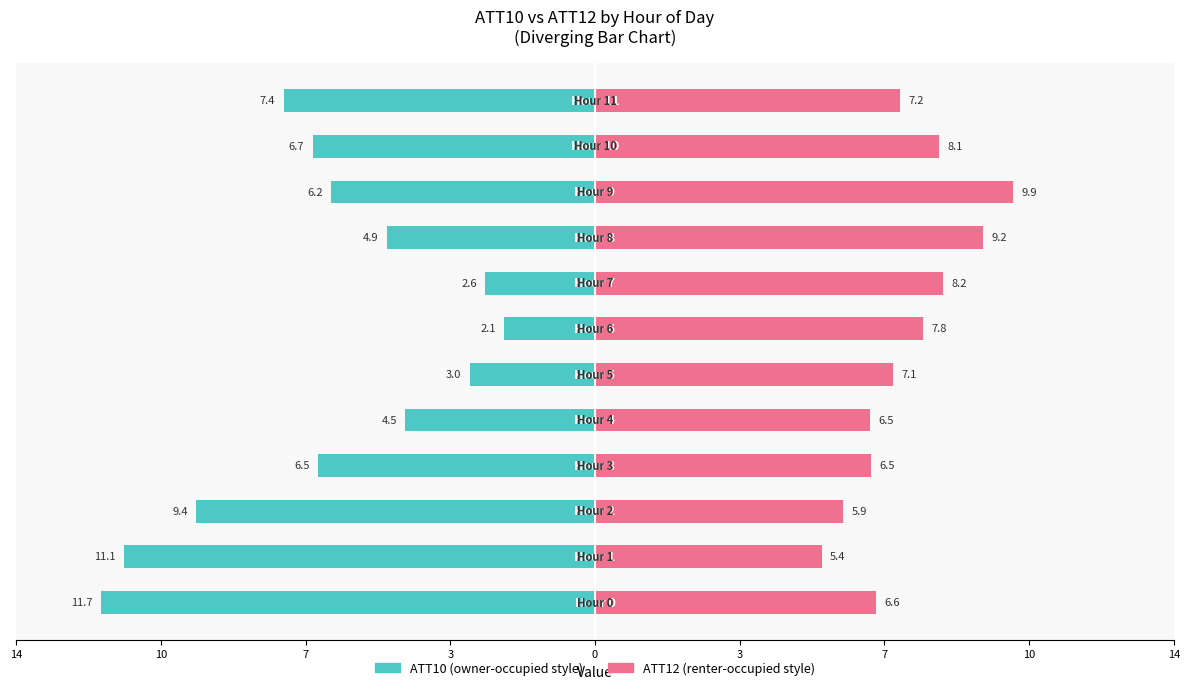

Rank the series by their average value, from highest to lowest.

ATT12 (right), ATT10 (left)